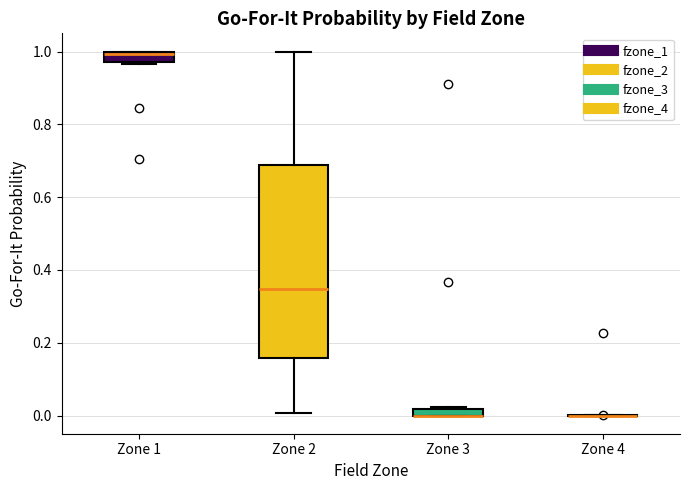

Comparing the boxes themselves (not the whiskers), which one is the tallest?

Zone 2